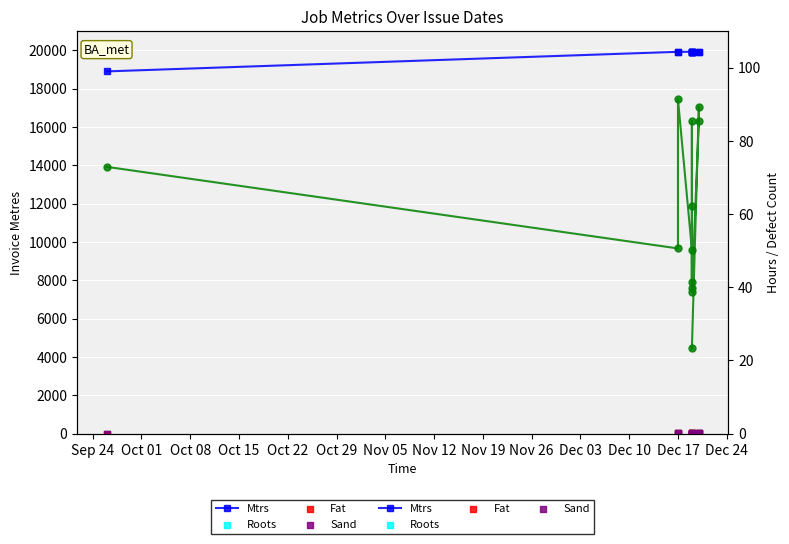

Which series reaches the minimum Y coordinate?

Roots